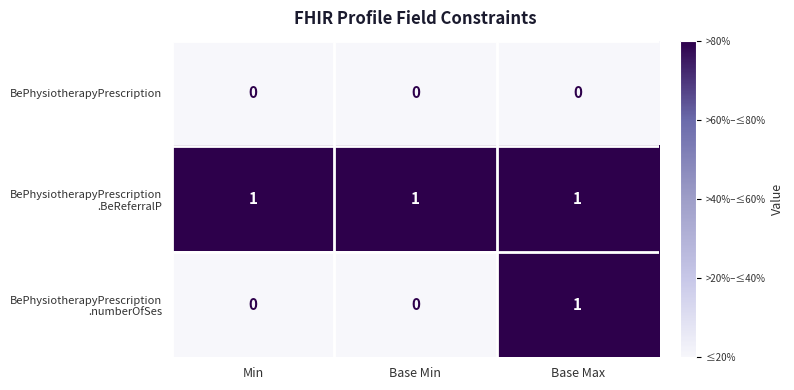

The value of BePhysiotherapyPrescription at Base Max is 0. True or false?

True